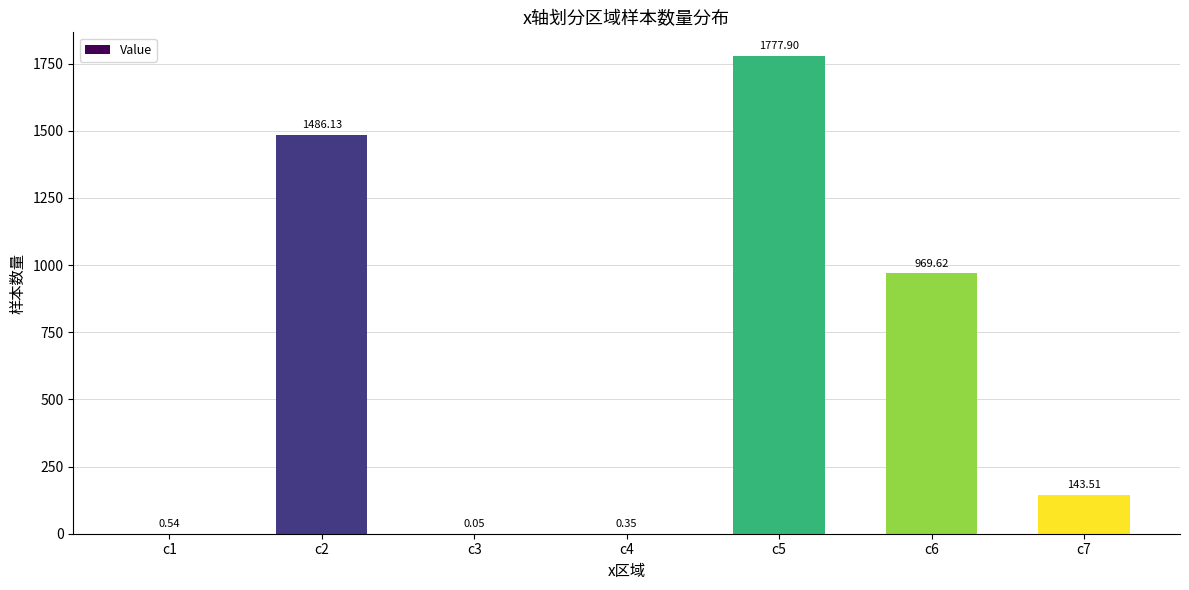

What is the change in value from c5 to c6?

-808.3